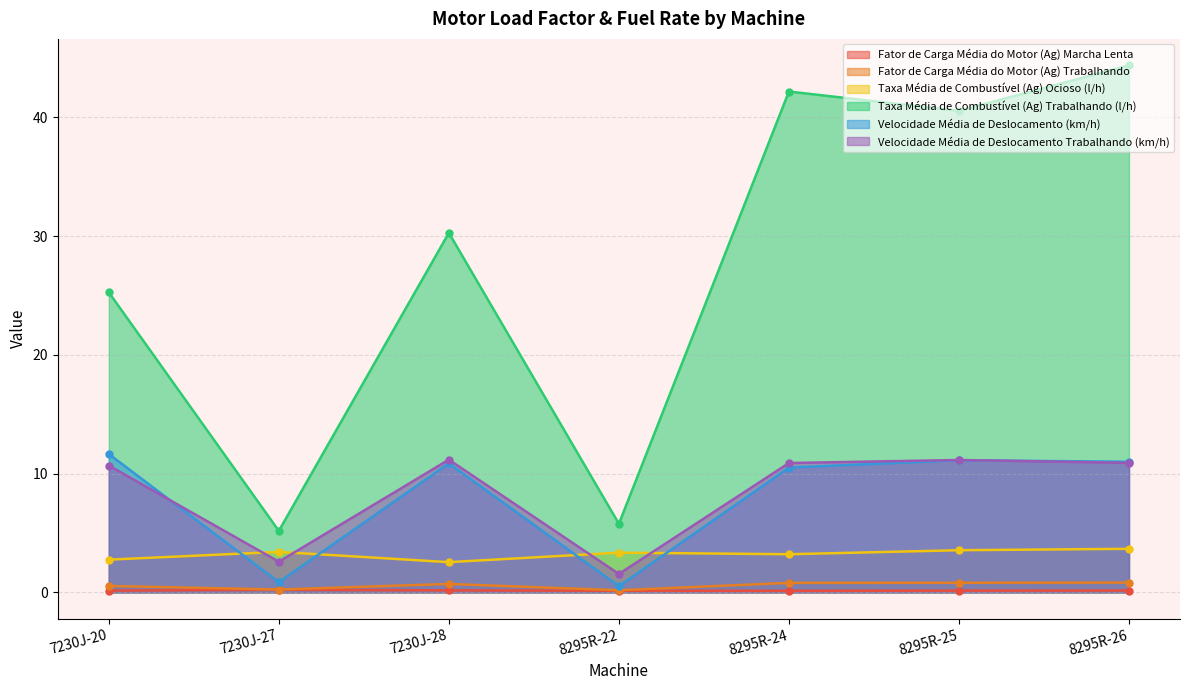

Rank the series by their maximum value, from highest to lowest.

Taxa Média de Combustível (Ag) Trabalhando (l/h), Velocidade Média de Deslocamento (km/h), Velocidade Média de Deslocamento Trabalhando (km/h), Taxa Média de Combustível (Ag) Ocioso (l/h), Fator de Carga Média do Motor (Ag) Trabalhando, Fator de Carga Média do Motor (Ag) Marcha Lenta